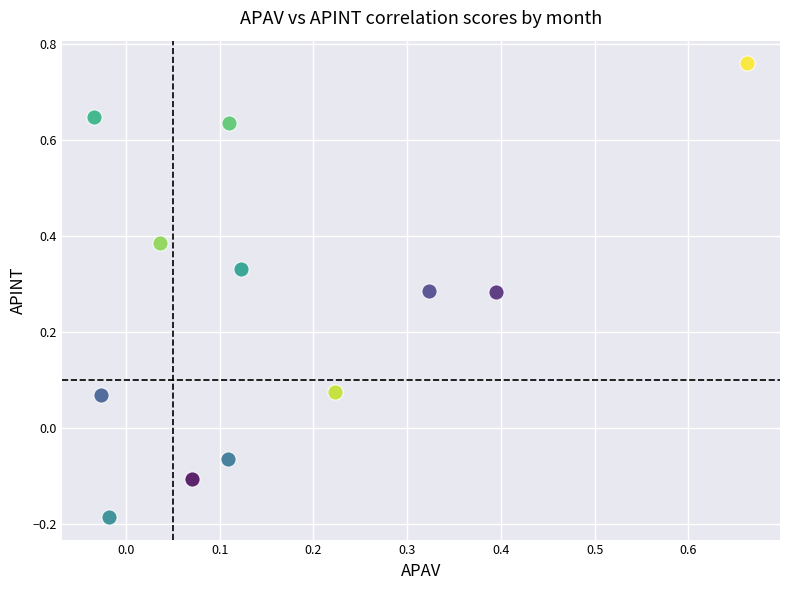

What are all the series names shown in the legend?

Janvier, Fevrier, Mars, Avril, Mai, Juin, Juillet, Aout, Septembre, Octobre, Novembre, Decembre